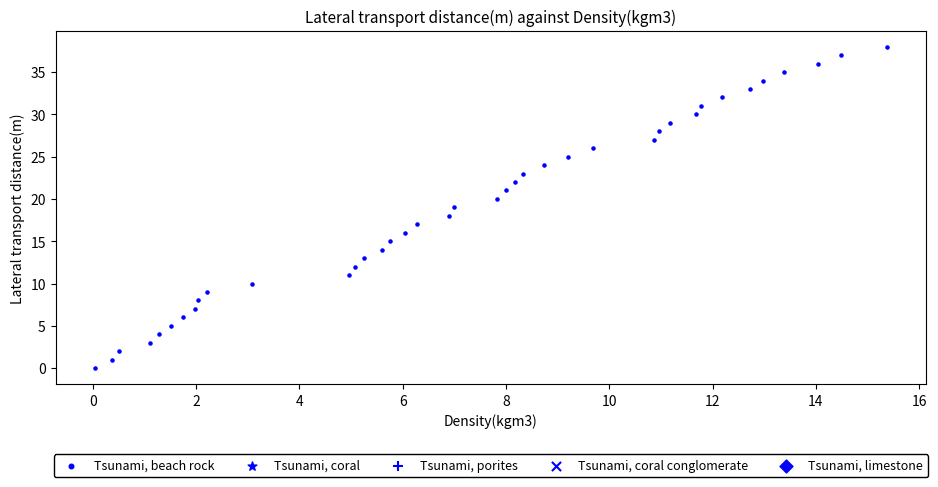

What is the range of Y values (max minus min)?

38